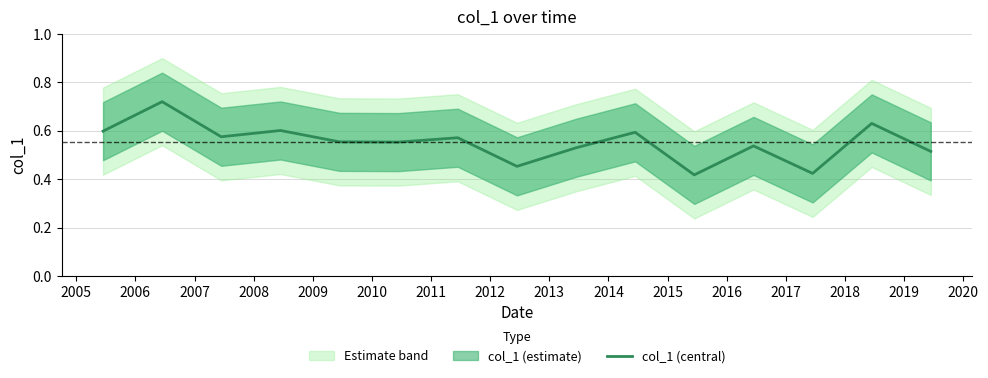

What is the difference between the maximum and minimum values?

0.3